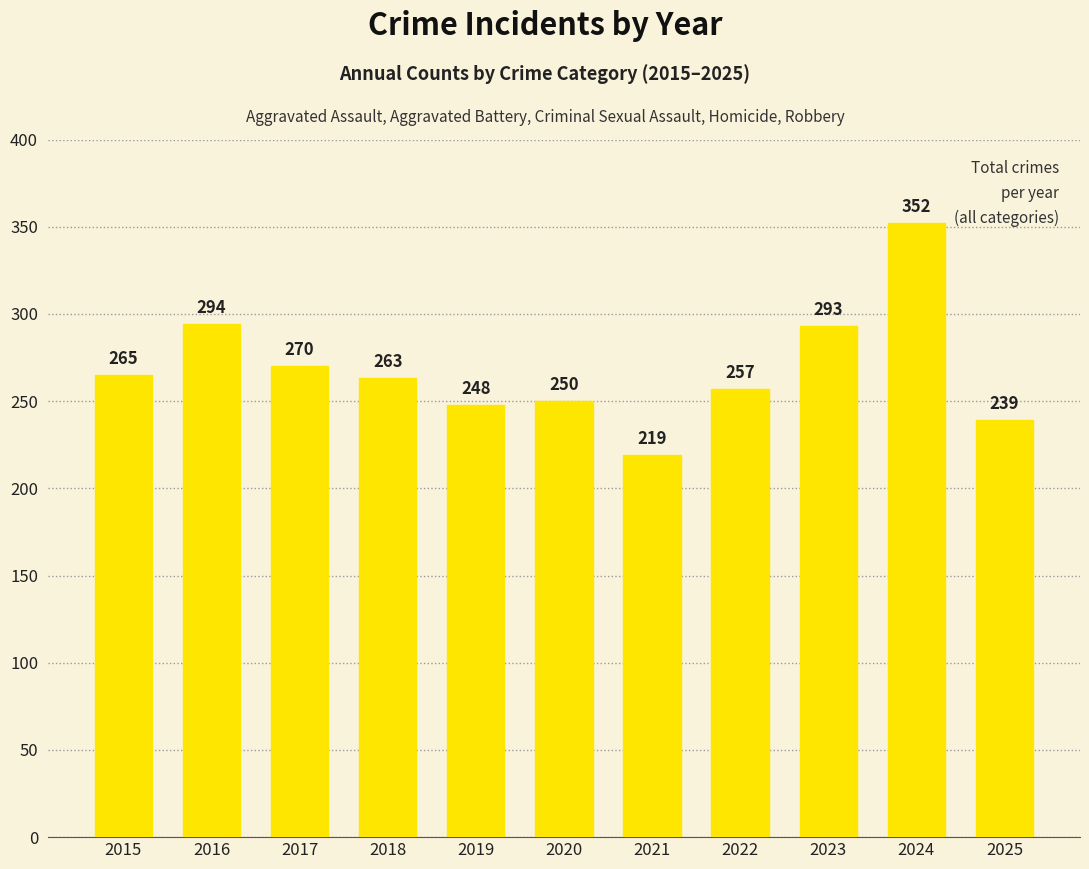

What is the value of the 3rd bar from the left?

270